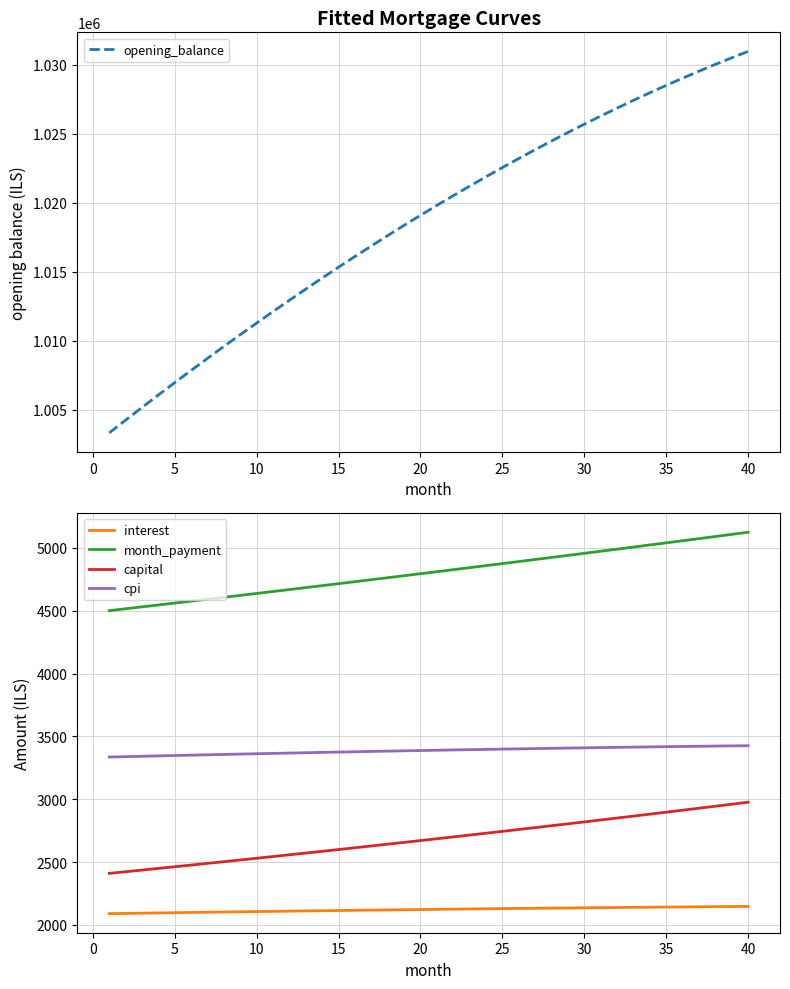

What is the approximate value of month_payment at 35?

5040.3